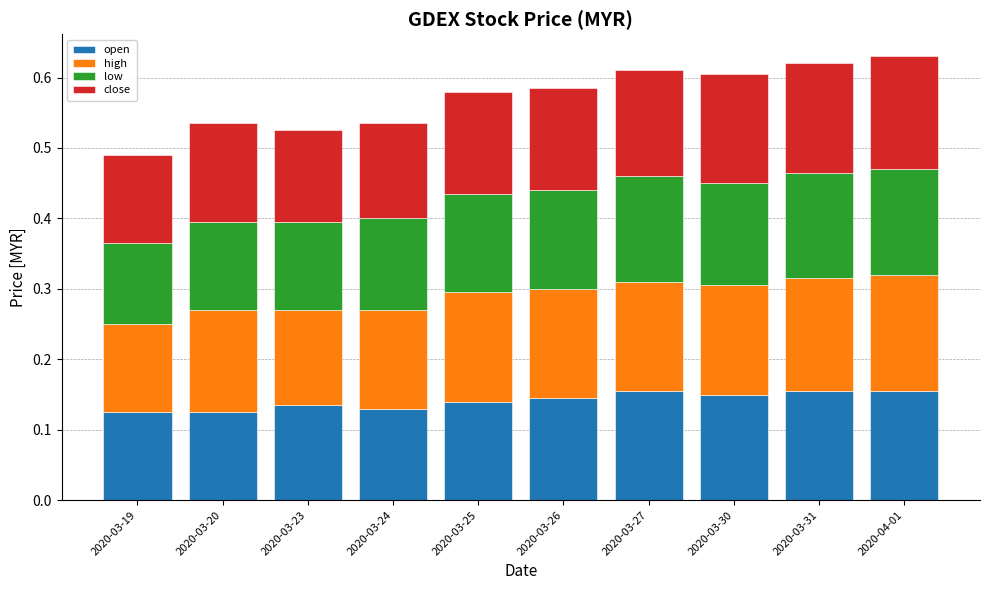

How many categories are shown in the chart?

10